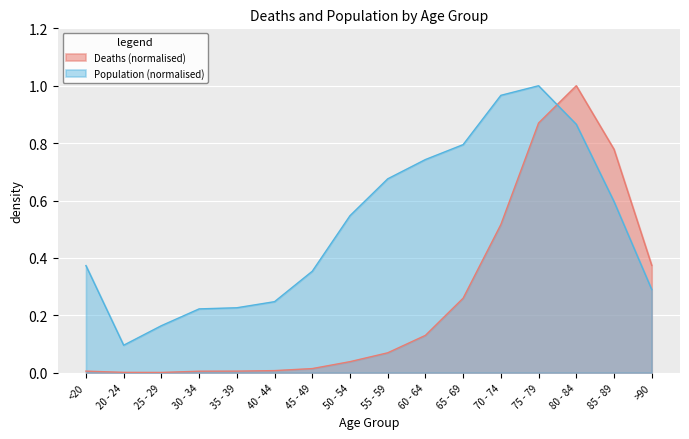

True or false: Deaths has a value of 0.1 at 65 - 69.

False